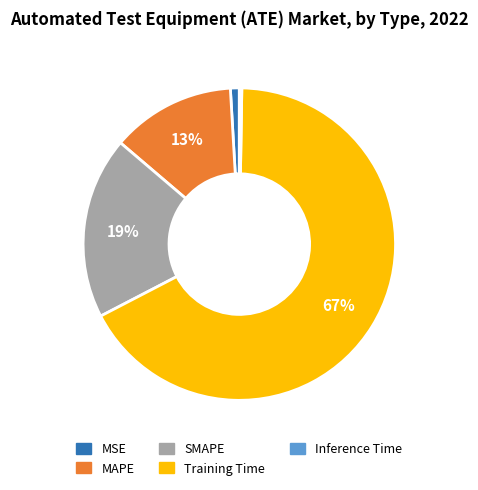

To the nearest percent, what portion does SMAPE represent?

19%